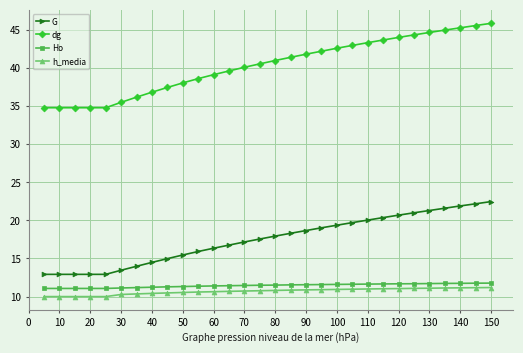

True or false: h_media and dg intersect in this chart.

False